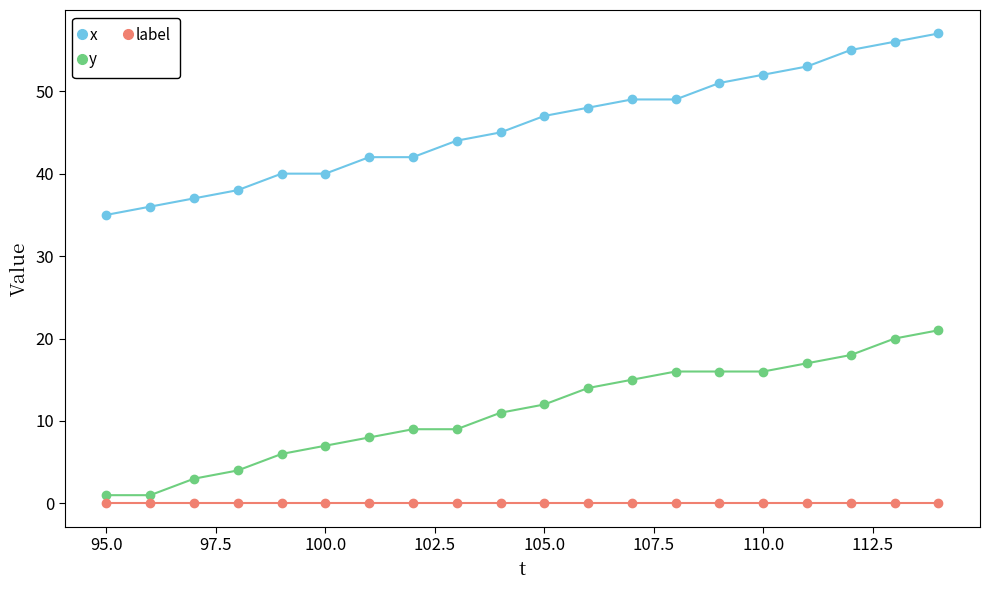

True or false: x and label intersect in this chart.

False